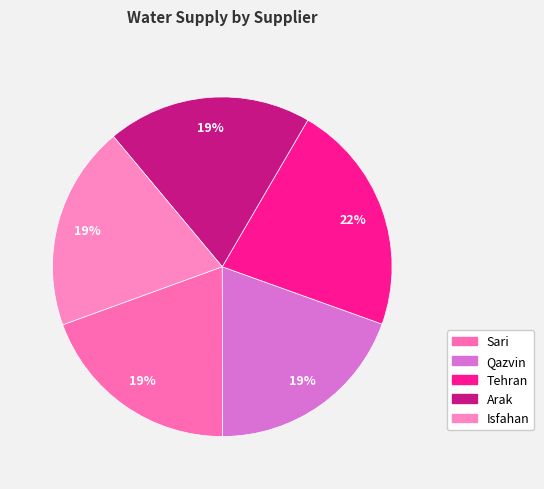

How many segments does this pie chart have?

5